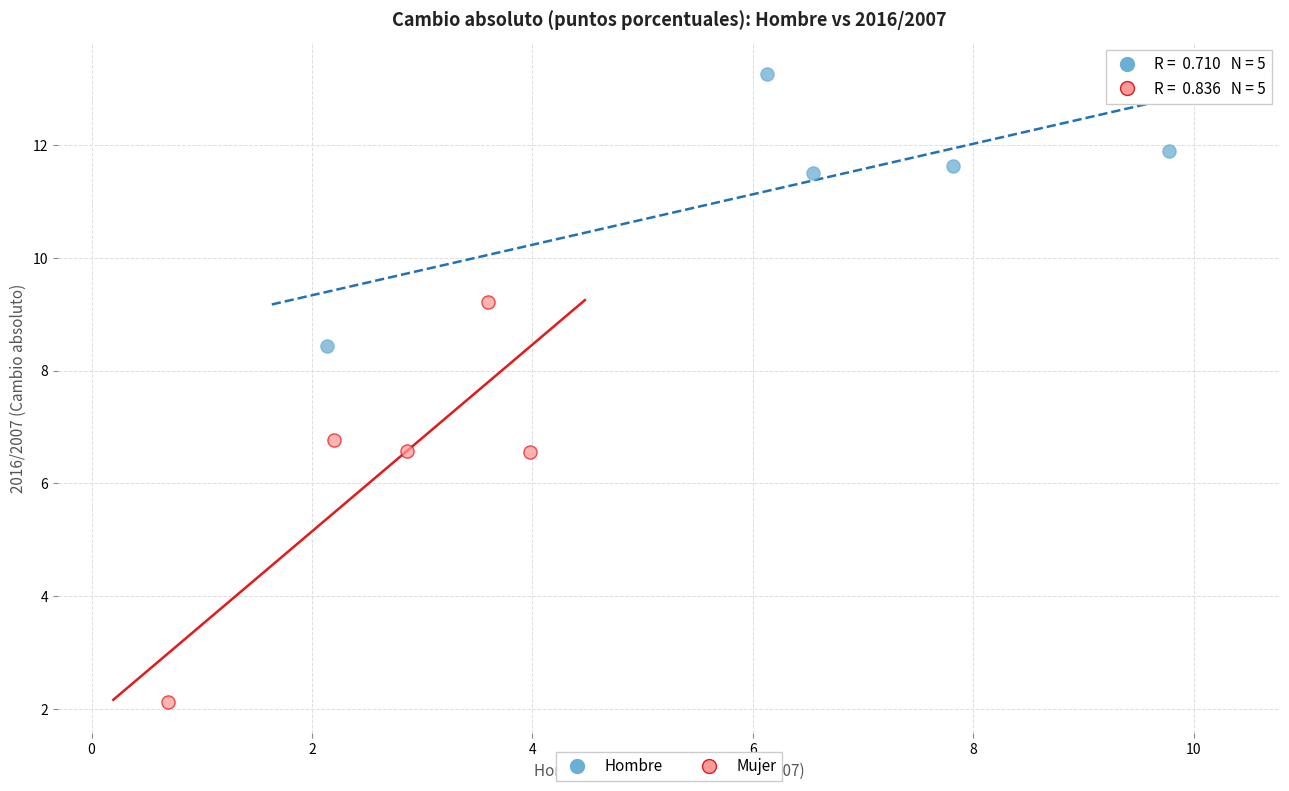

Which series contains the lowest Y value?

Mujer